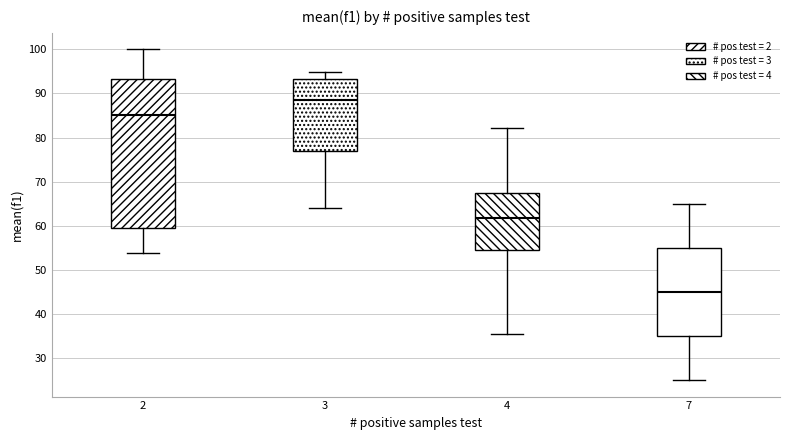

Which box's median line is the highest?

3